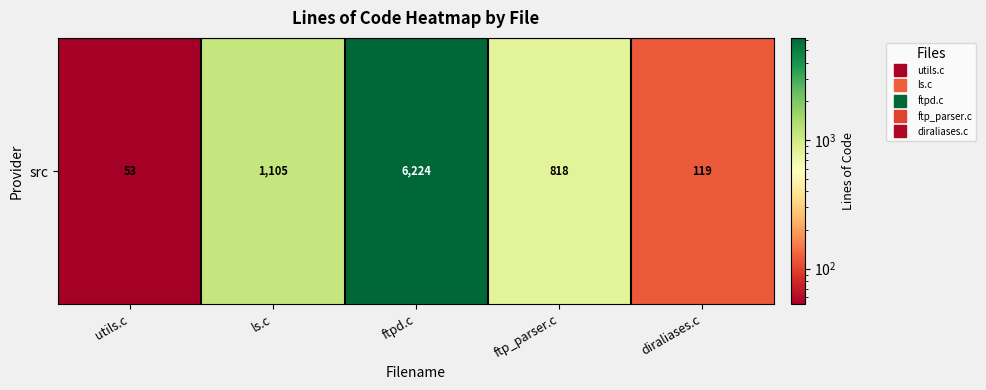

What is the difference between the maximum and second lowest values?

6105